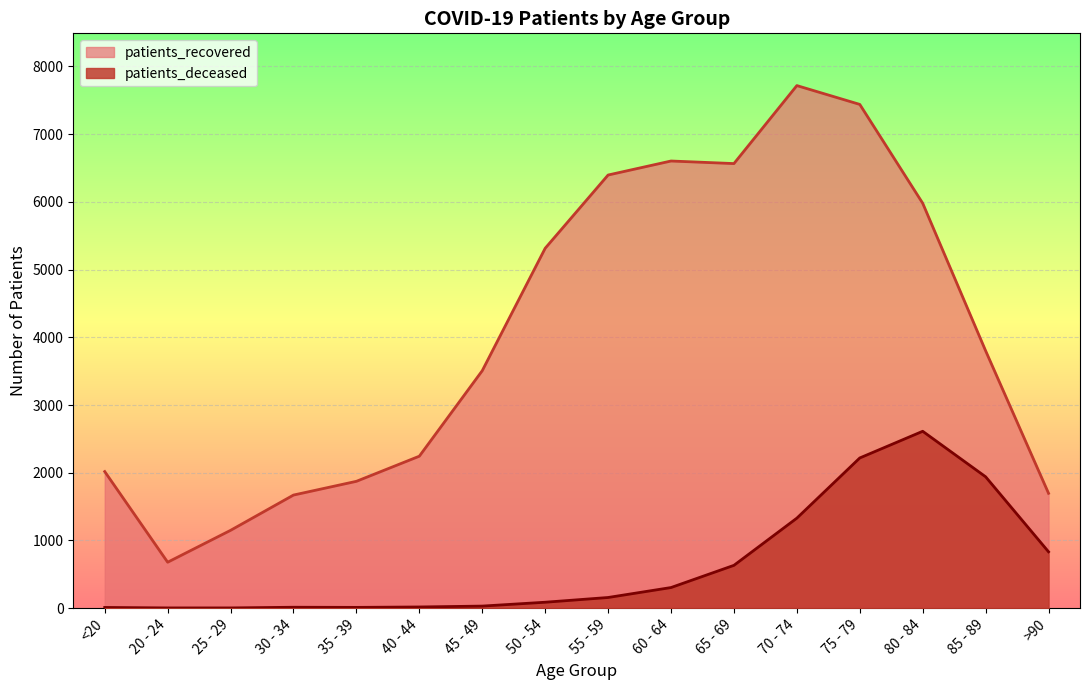

What is the minimum value shown in the chart?

3